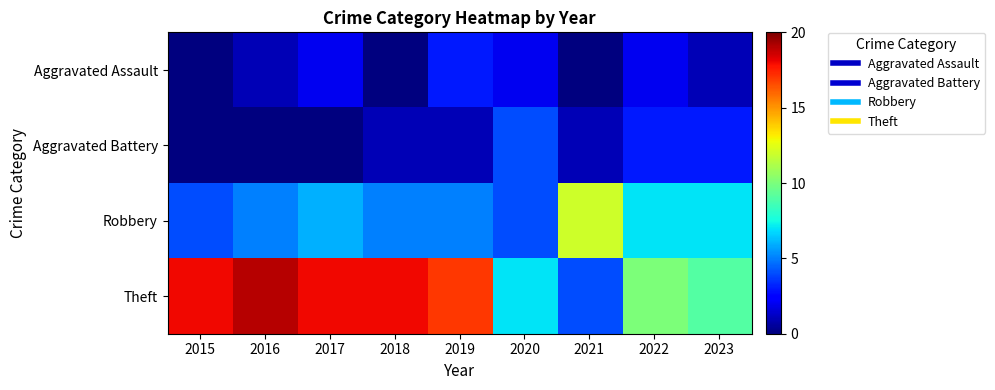

Which series changed the most between 2016 and 2020?

Theft